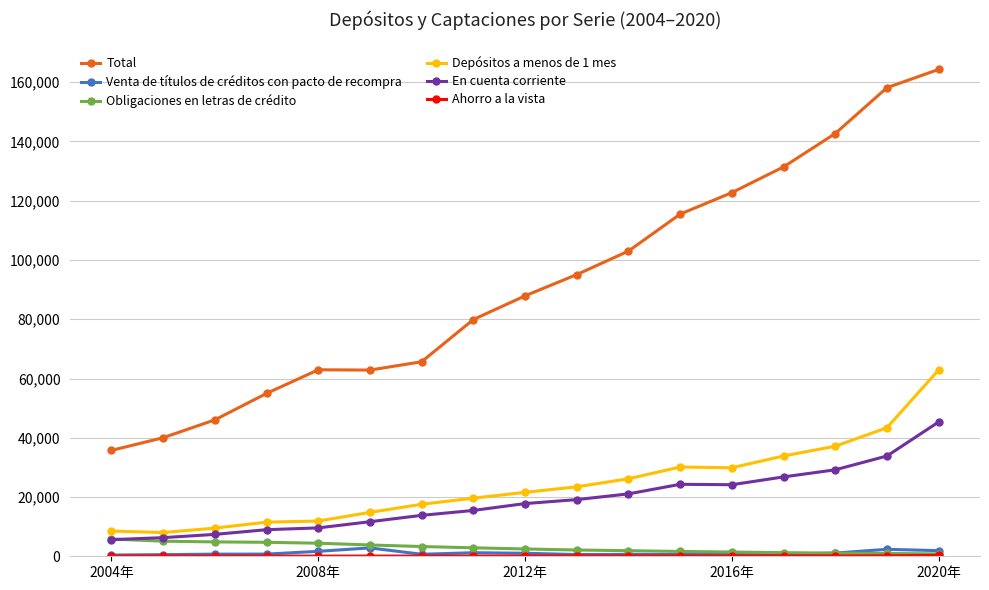

What is the greatest value displayed?

164320